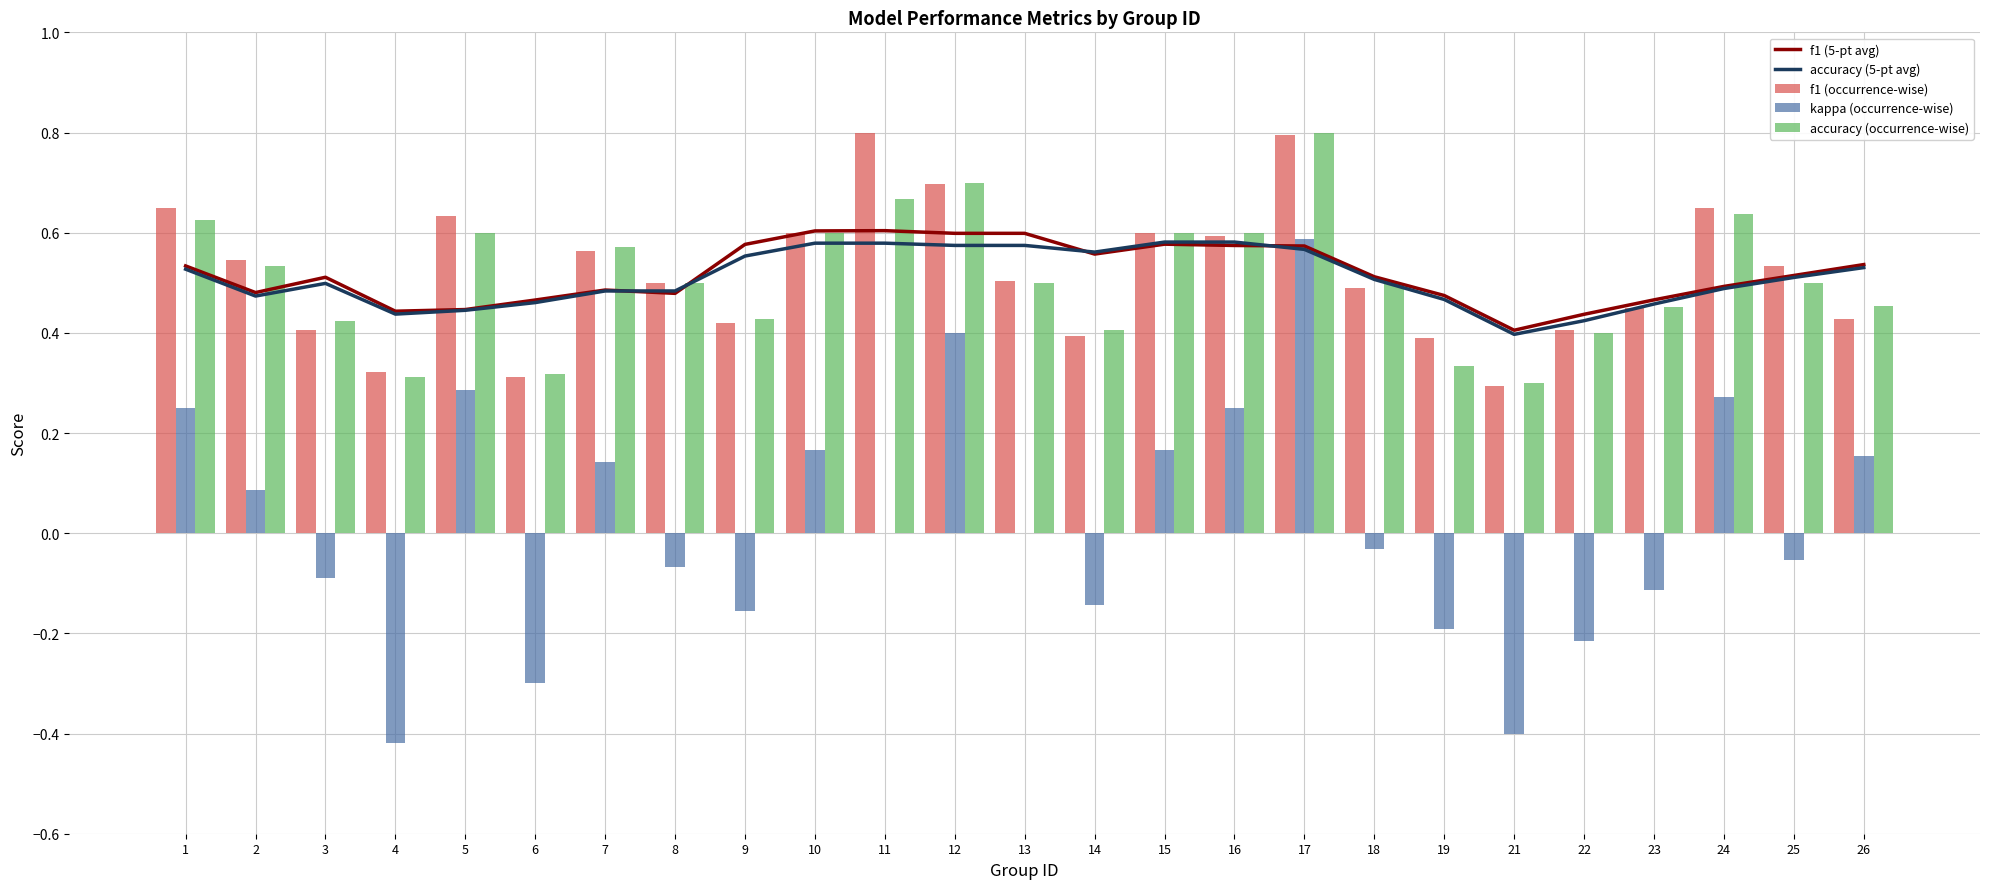

The kappa (occurrence-wise) series shows 0.4 at 17. True or false?

False